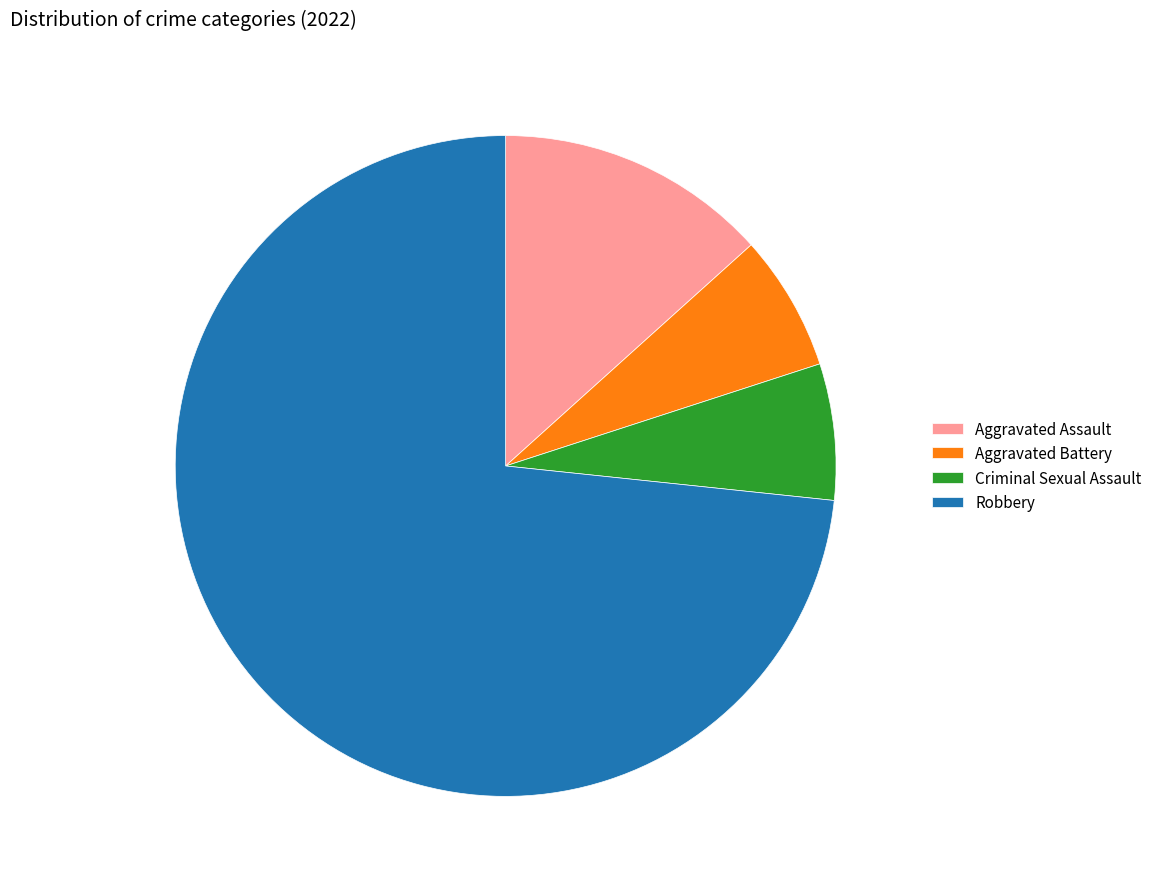

How many segments does this pie chart have?

4